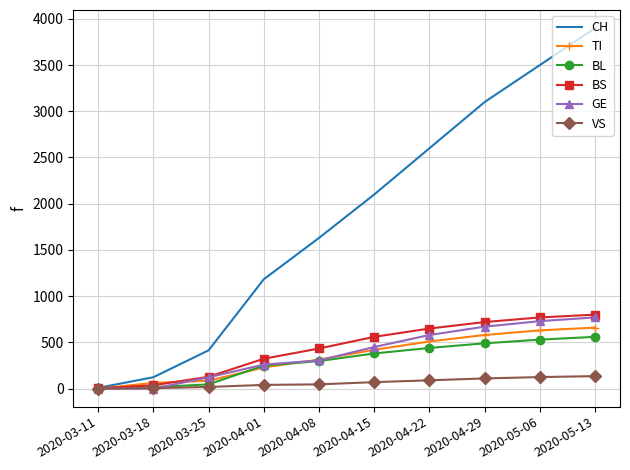

What is the highest value of the BL series?

560